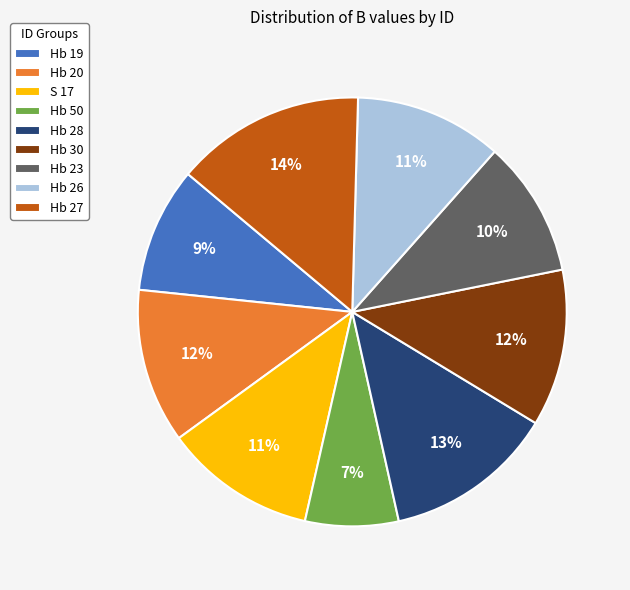

To the nearest percent, what portion does Hb 27 represent?

14%